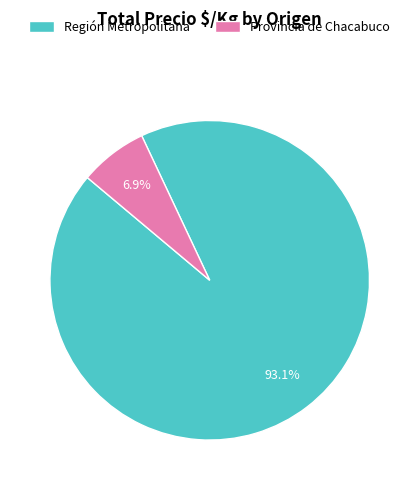

Which slice represents more than half of the pie?

Región Metropolitana